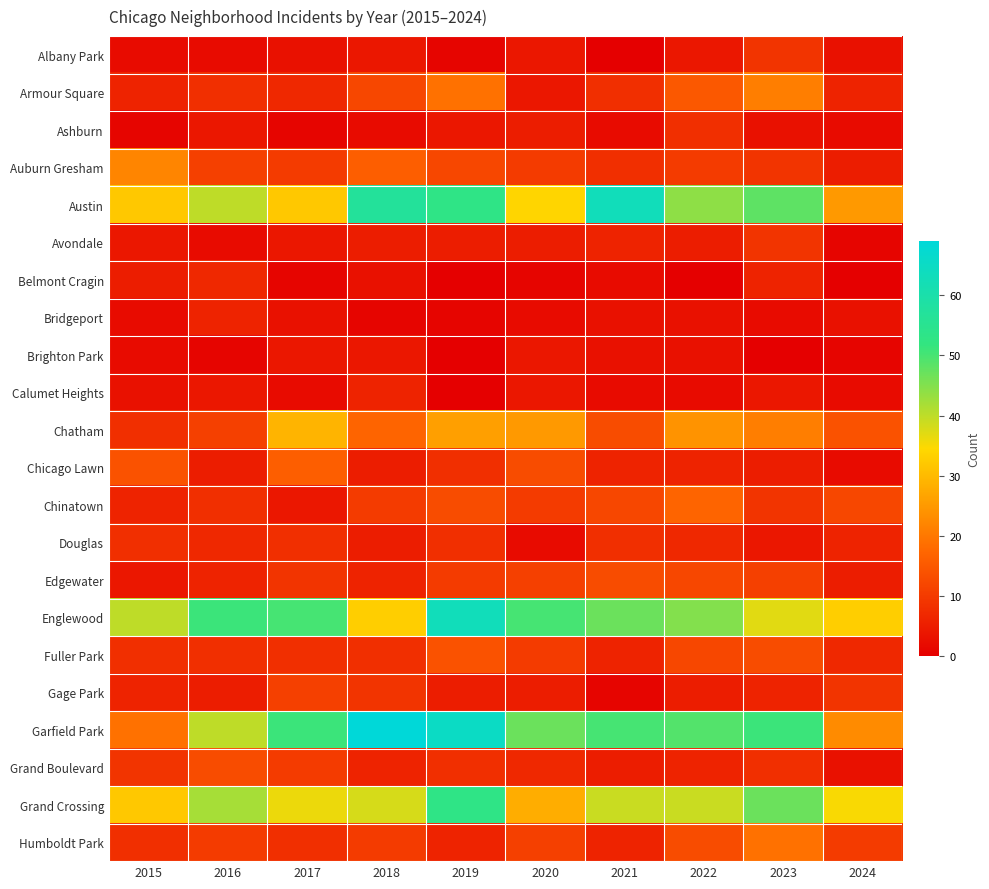

Which series changed the most between 2020 and 2021?

Austin